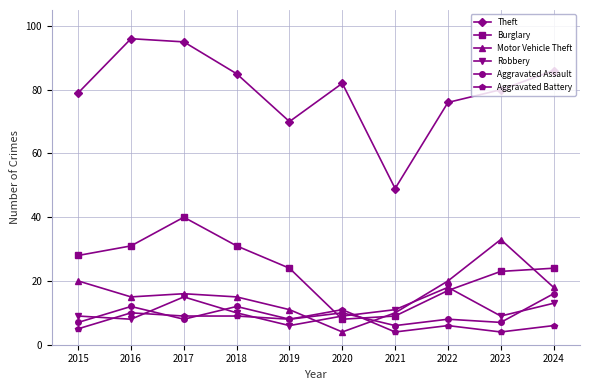

What is the smallest value displayed?

4